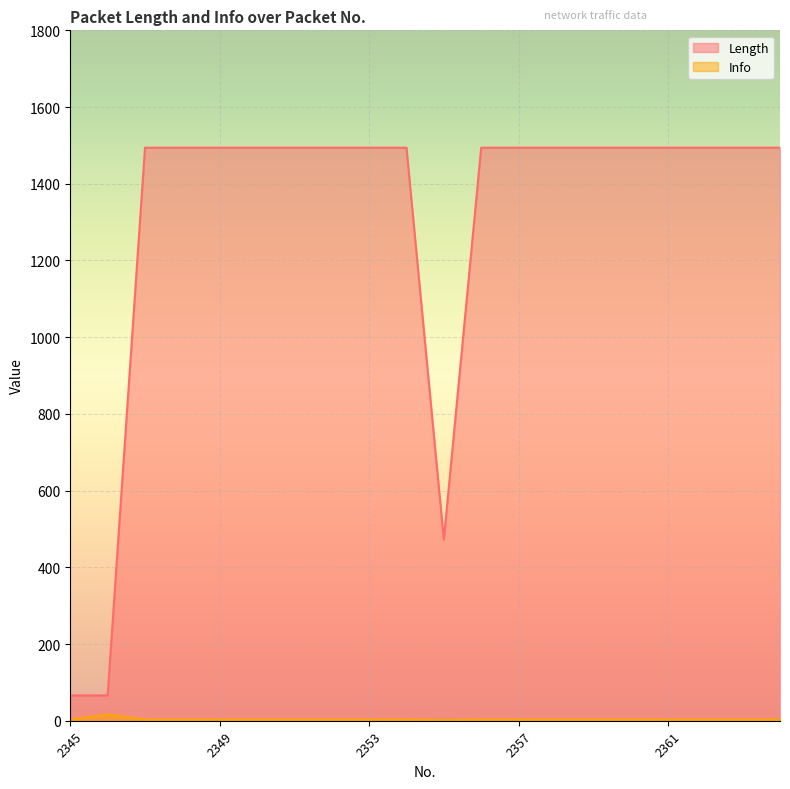

How many interior local valleys does the Info series have?

1